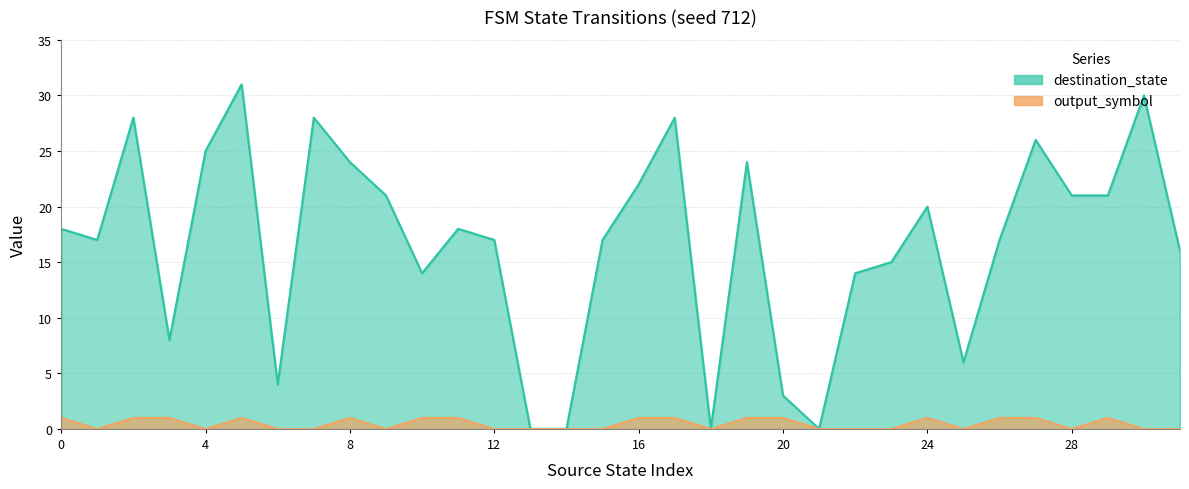

Reading left to right, transcribe all the data shown in this chart.

destination_state: 0=18	1=17	2=28	3=8	4=25	5=31	6=4	7=28	8=24	9=21	10=14	11=18	12=17	13=0	14=0	15=17	16=22	17=28	18=0	19=24	20=3	21=0	22=14	23=15	24=20	25=6	26=17	27=26	28=21	29=21	30=30	31=16
output_symbol: 0=1	1=0	2=1	3=1	4=0	5=1	6=0	7=0	8=1	9=0	10=1	11=1	12=0	13=0	14=0	15=0	16=1	17=1	18=0	19=1	20=1	21=0	22=0	23=0	24=1	25=0	26=1	27=1	28=0	29=1	30=0	31=0